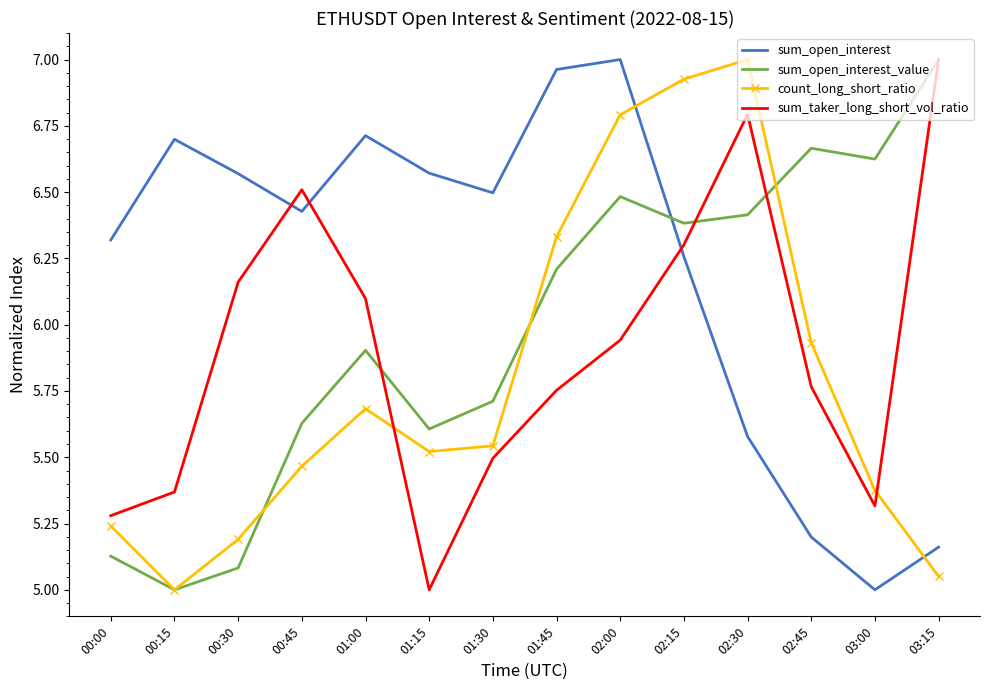

The count_long_short_ratio series shows 9.9 at 01:45. True or false?

False